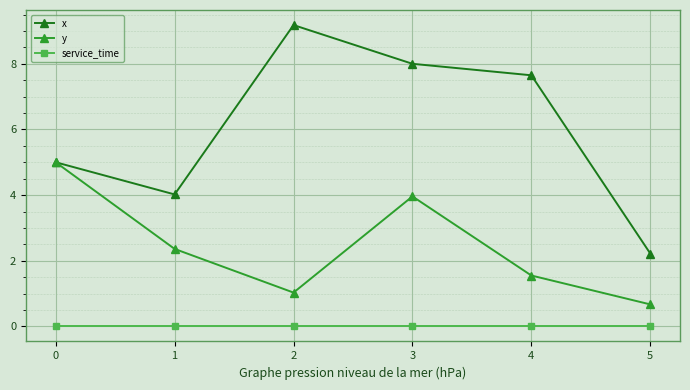

What is the spread (max minus min) of values at 5?

2.2